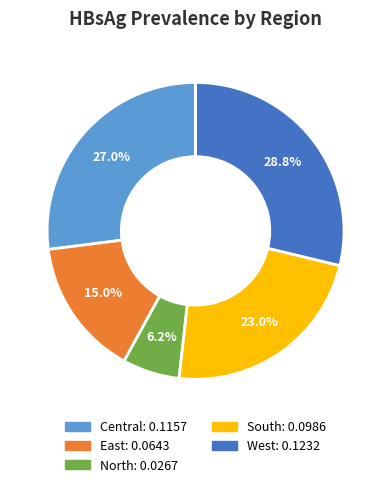

Is there a majority slice in this chart?

No